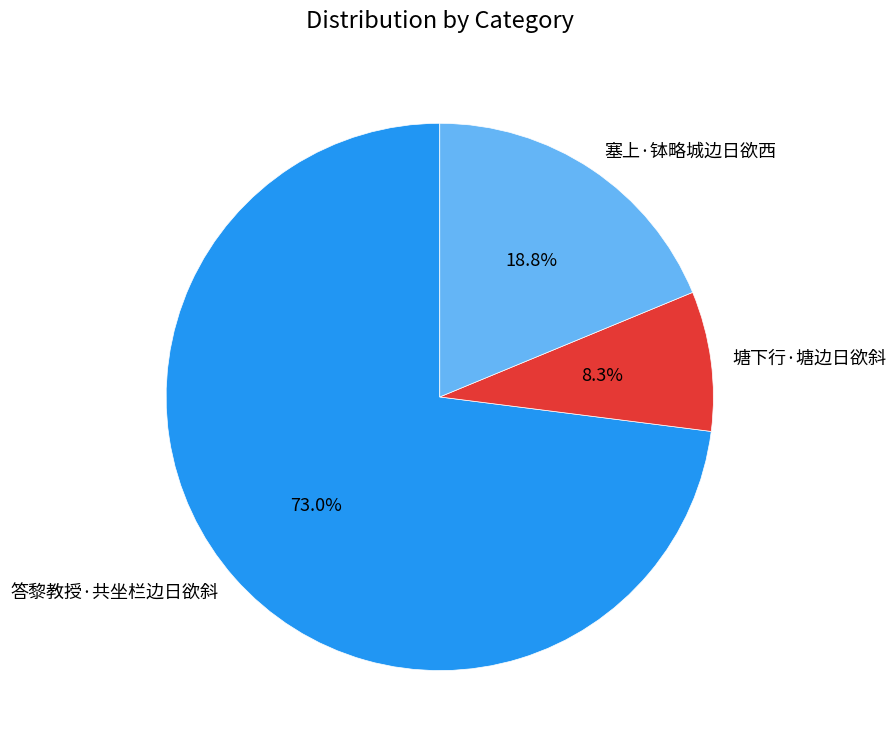

To the nearest percent, what portion does 答黎教授·共坐栏边日欲斜 represent?

73%